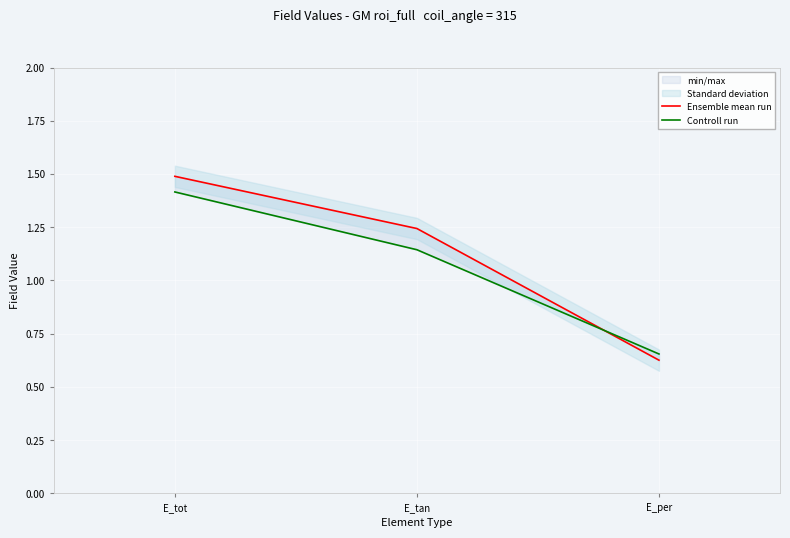

At which category is the sum across all series the highest?

E_tot